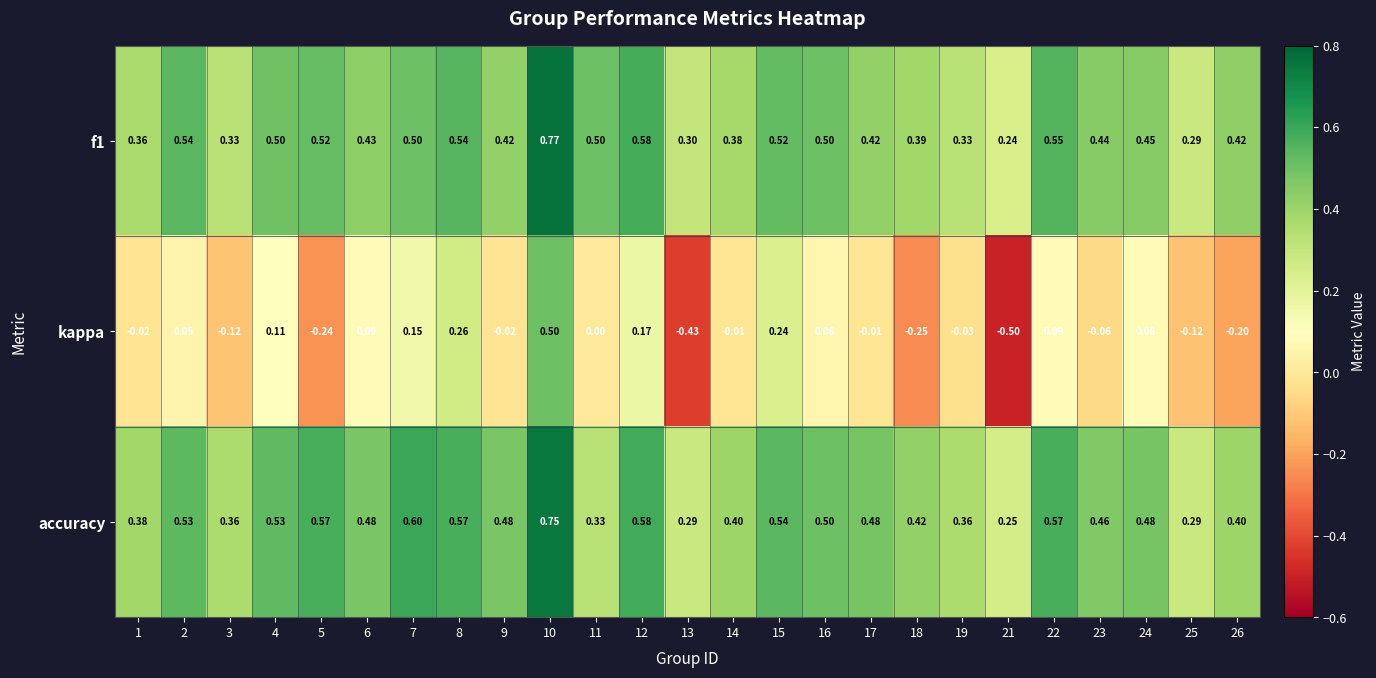

Is the value of kappa at 1 greater than the value of f1 at 12?

No